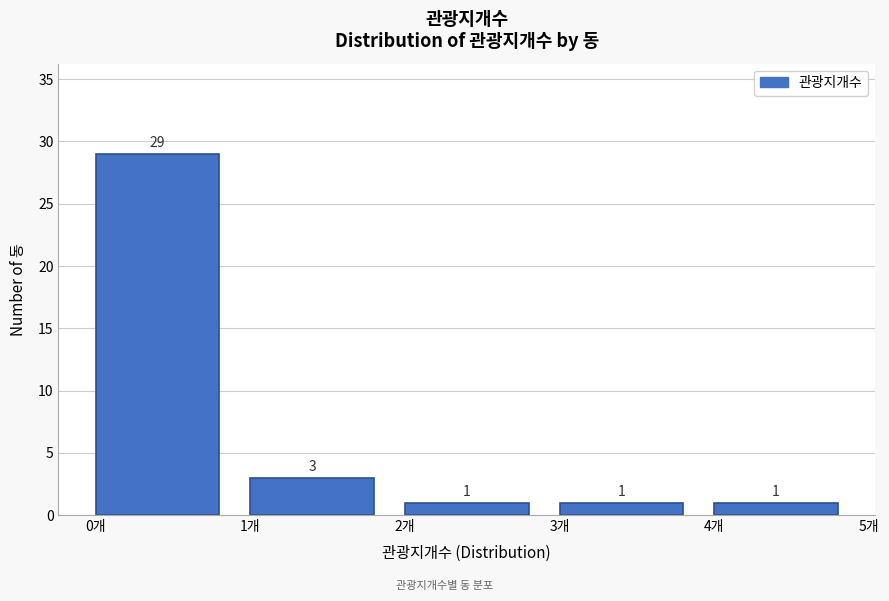

Which range on the x-axis has the tallest bar?

0 to 1